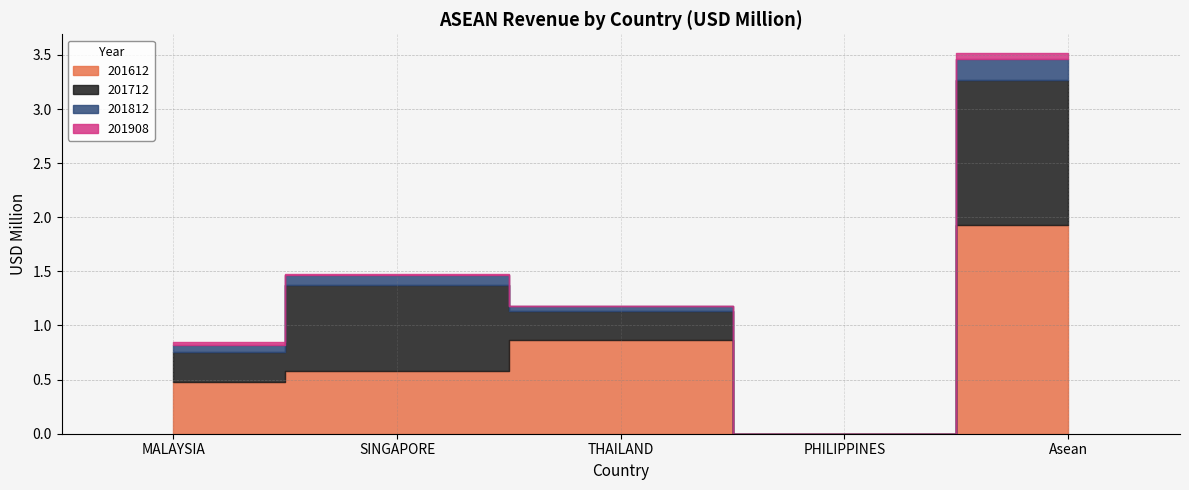

Is it true that 201612 equals 0.0 at PHILIPPINES?

False